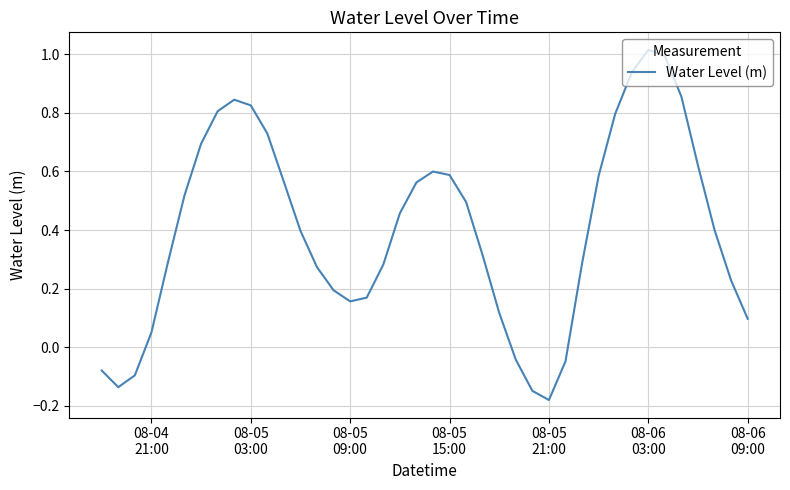

What is the difference between the maximum and minimum values?

1.2